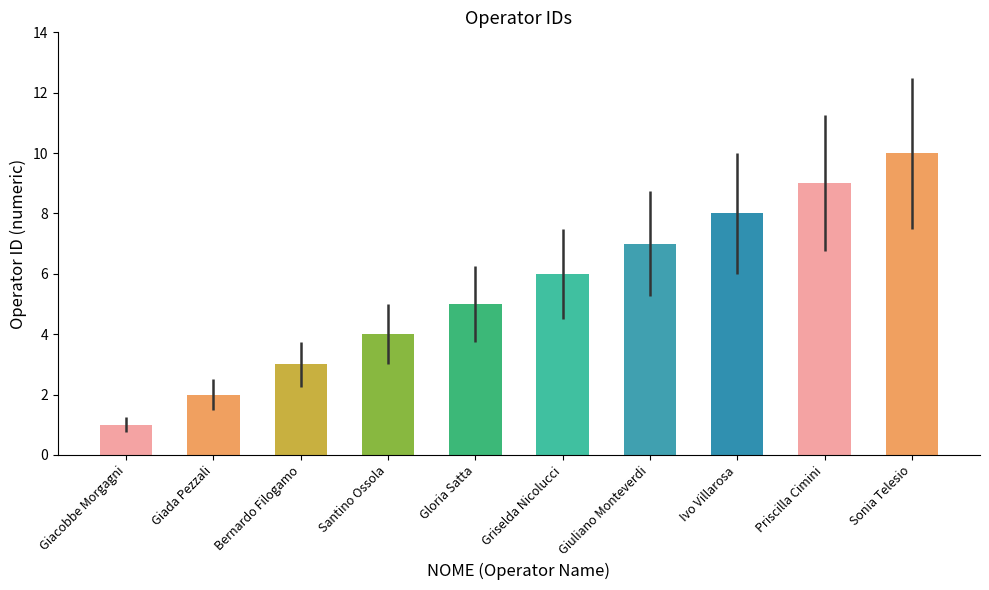

Rank the categories by value from lowest to highest.

Giacobbe Morgagni, Giada Pezzali, Bernardo Filogamo, Santino Ossola, Gloria Satta, Griselda Nicolucci, Giuliano Monteverdi, Ivo Villarosa, Priscilla Cimini, Sonia Telesio